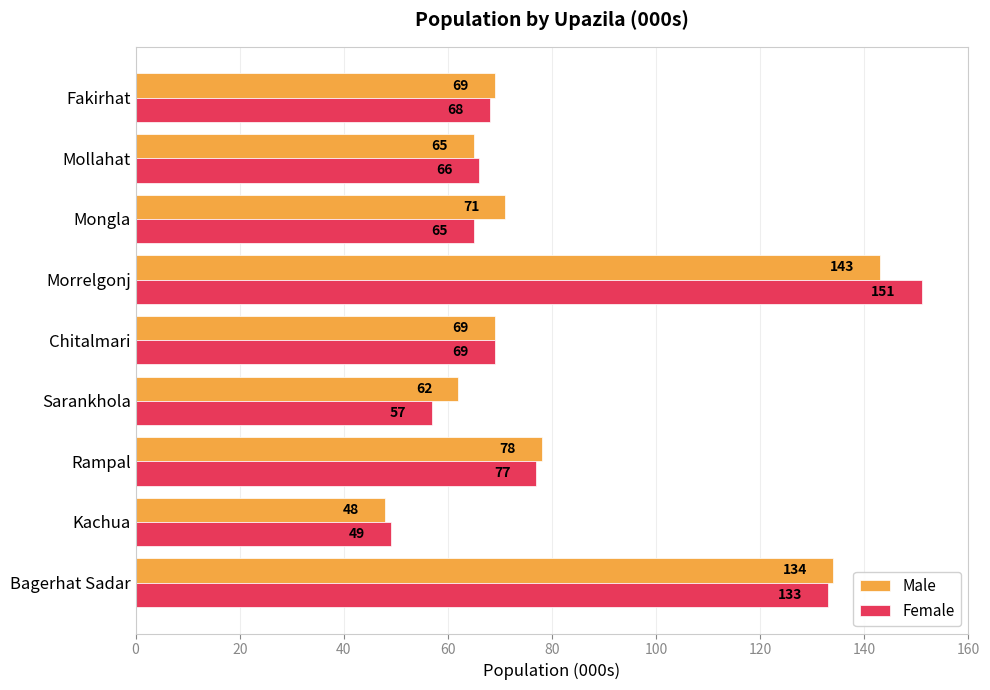

At which label is Female closest to 100?

Rampal